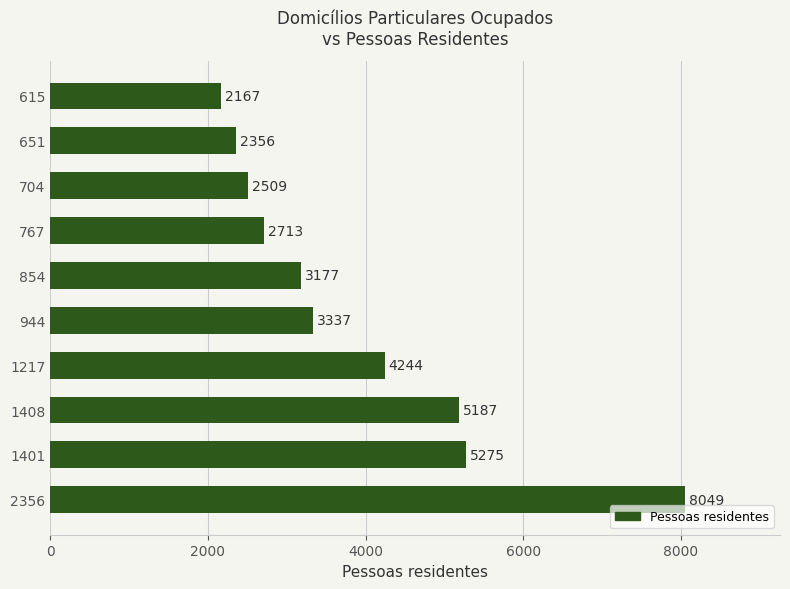

Rank the categories by value from lowest to highest.

615, 651, 704, 767, 854, 944, 1217, 1408, 1401, 2356